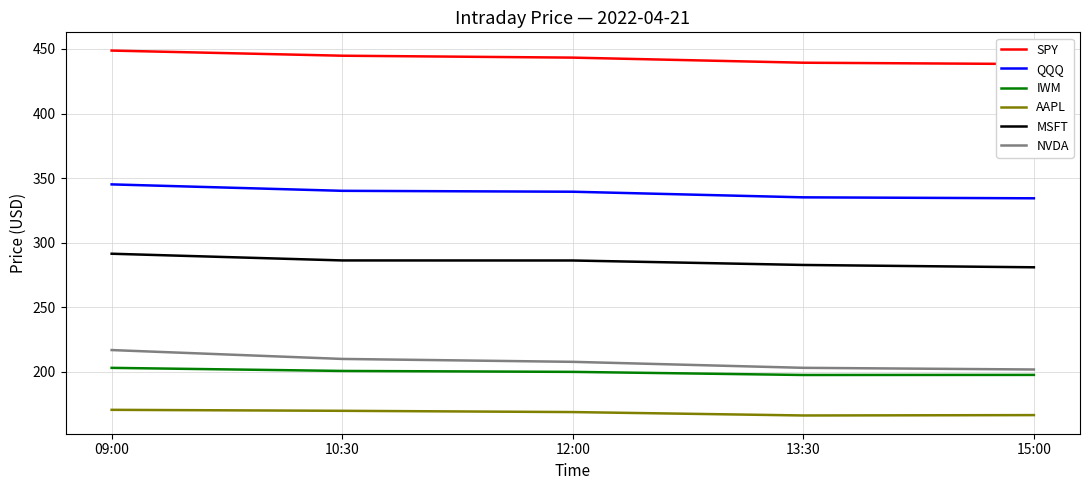

Reading left to right, what are all the values shown in this chart?

SPY: 09:00=448.7	10:30=444.7	12:00=443.2	13:30=439.3	15:00=438.3
QQQ: 09:00=345.1	10:30=340.2	12:00=339.5	13:30=335.1	15:00=334.4
IWM: 09:00=203.2	10:30=200.8	12:00=200.1	13:30=197.7	15:00=197.7
AAPL: 09:00=170.7	10:30=169.9	12:00=169.0	13:30=166.3	15:00=166.6
MSFT: 09:00=291.5	10:30=286.3	12:00=286.3	13:30=282.8	15:00=281.0
NVDA: 09:00=216.9	10:30=210.1	12:00=207.8	13:30=203.2	15:00=201.9